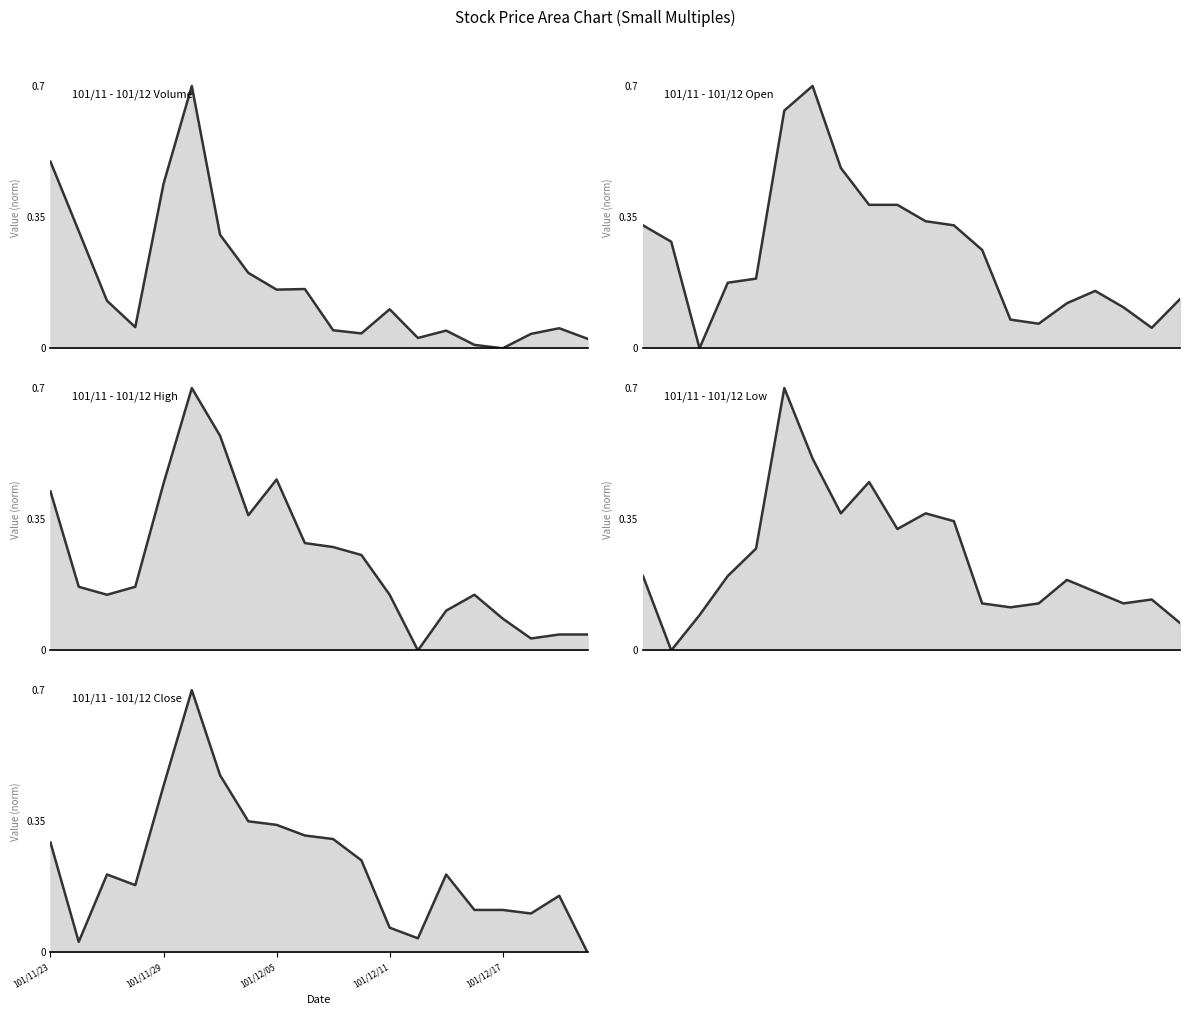

True or false: Open line has a value of 0.1 at 19.

True